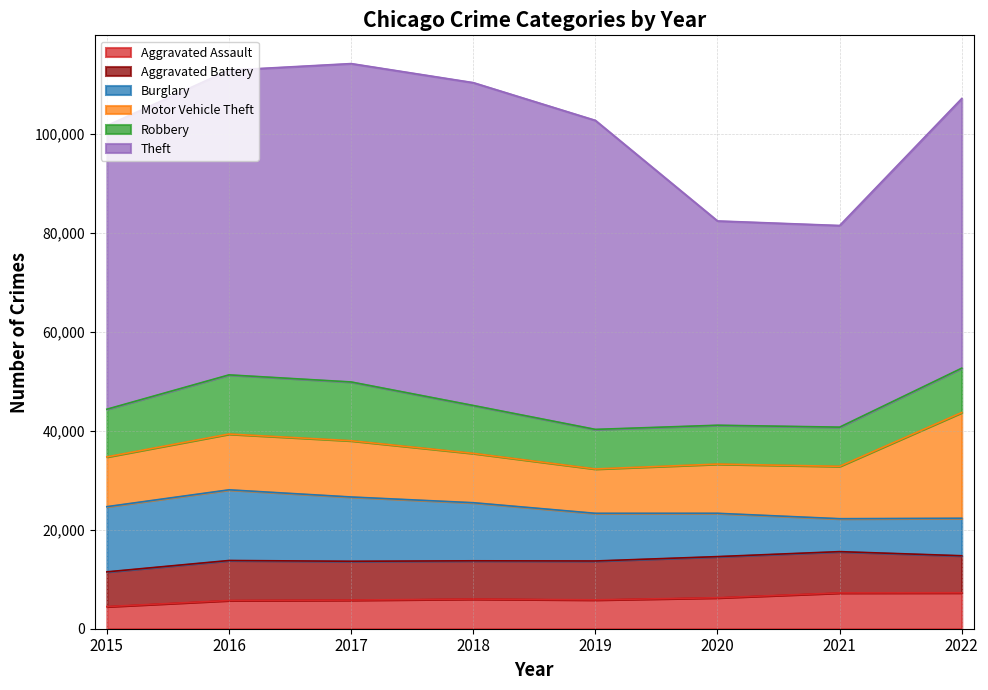

Rank the series at 2022 from highest to lowest value.

Theft, Motor Vehicle Theft, Robbery, Burglary, Aggravated Battery, Aggravated Assault